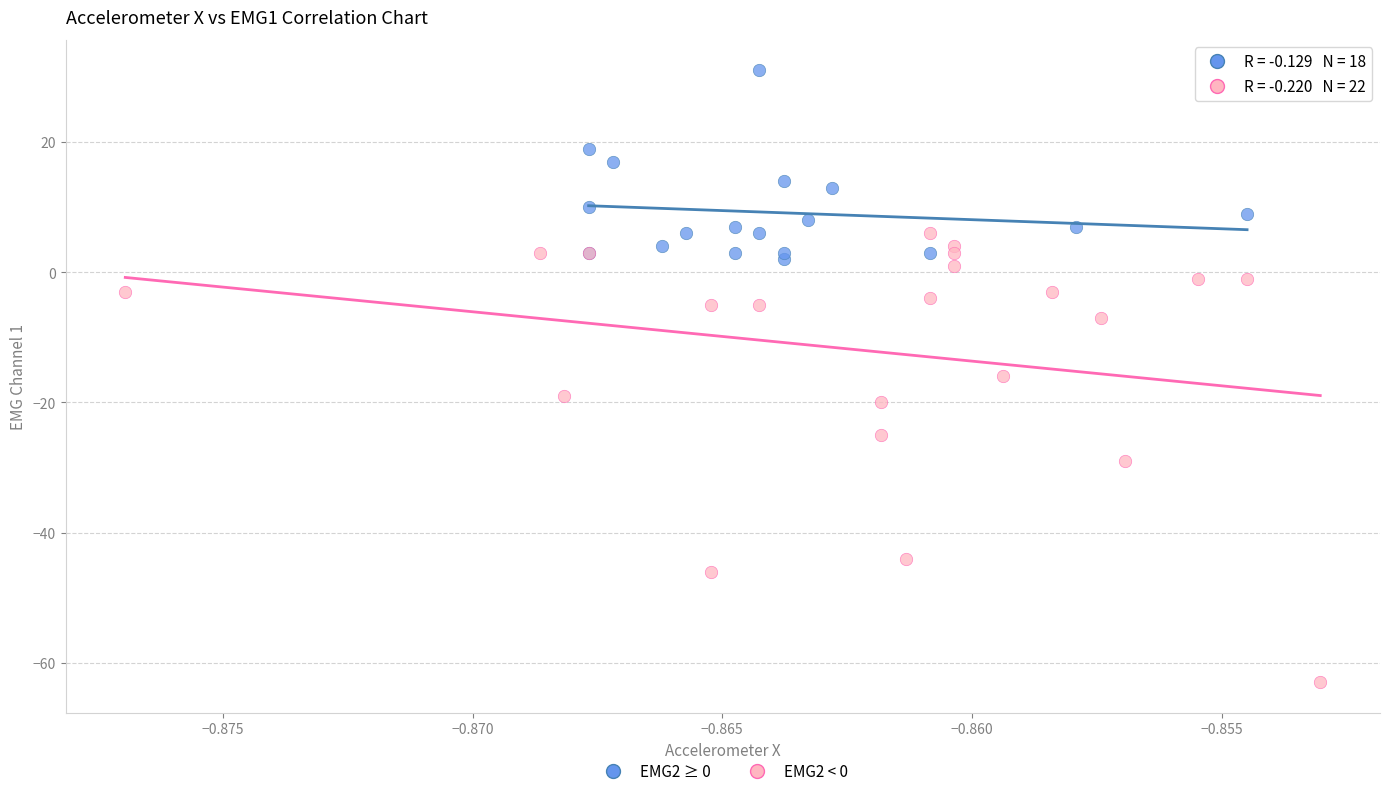

Which series has the widest spread of Y values?

EMG2 < 0